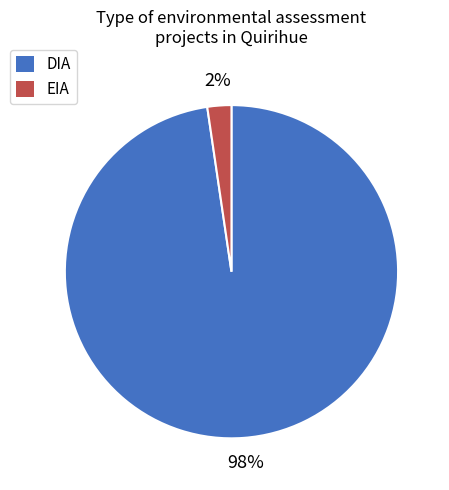

Combined, do EIA and DIA account for over 50%?

Yes